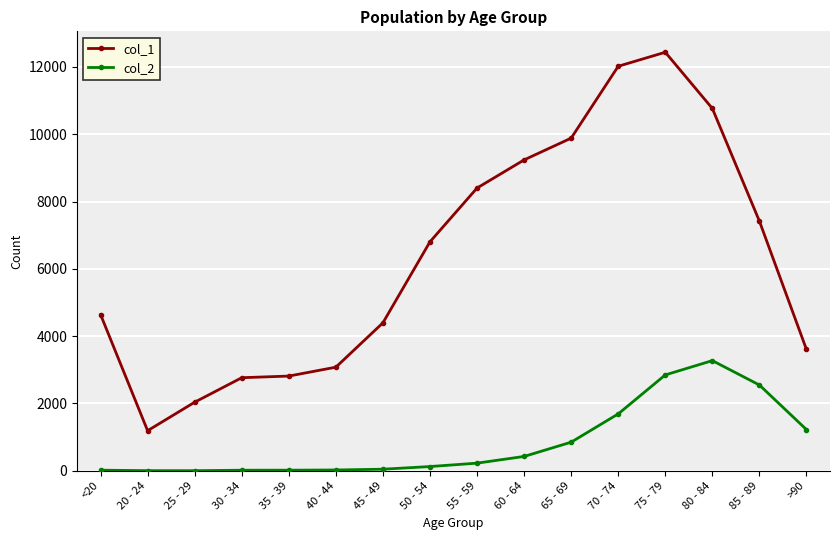

Which series has the largest total across all categories?

col_1